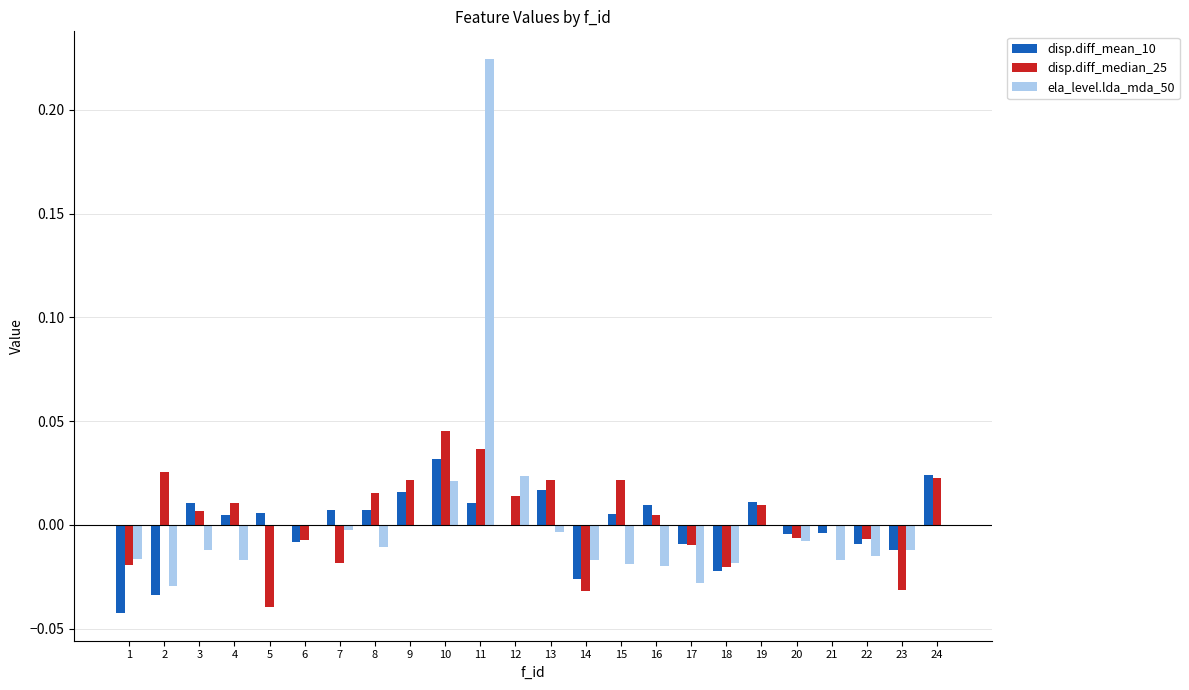

Is the value of disp.diff_median_25 at 23 greater than the value of ela_level.lda_mda_50 at 18?

No